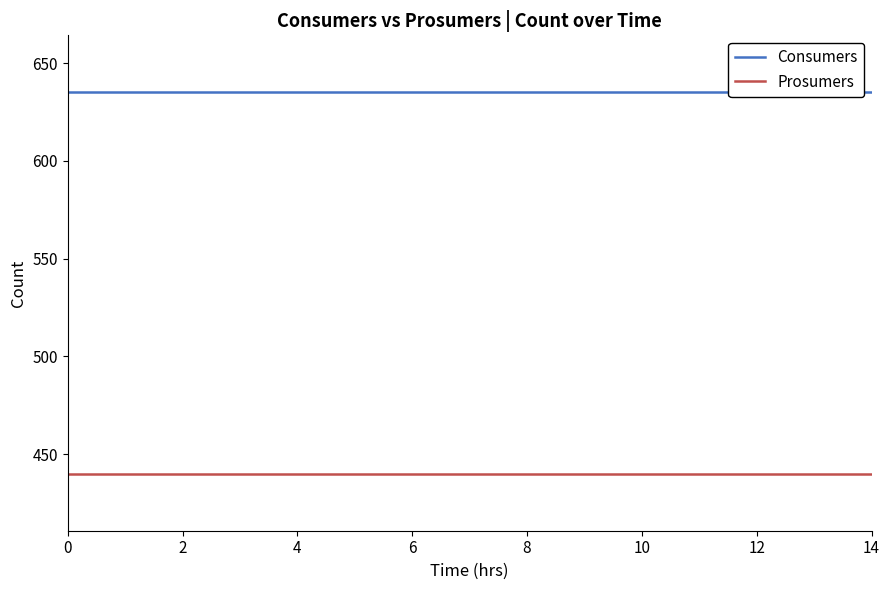

Count the number of data series in this chart.

2